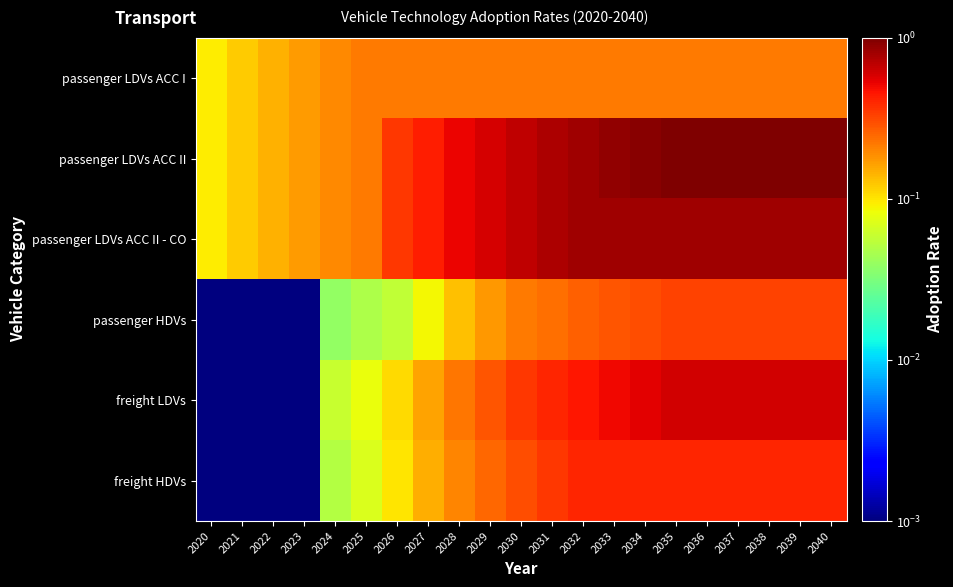

Which series has the largest total across all categories?

passenger LDVs ACC II